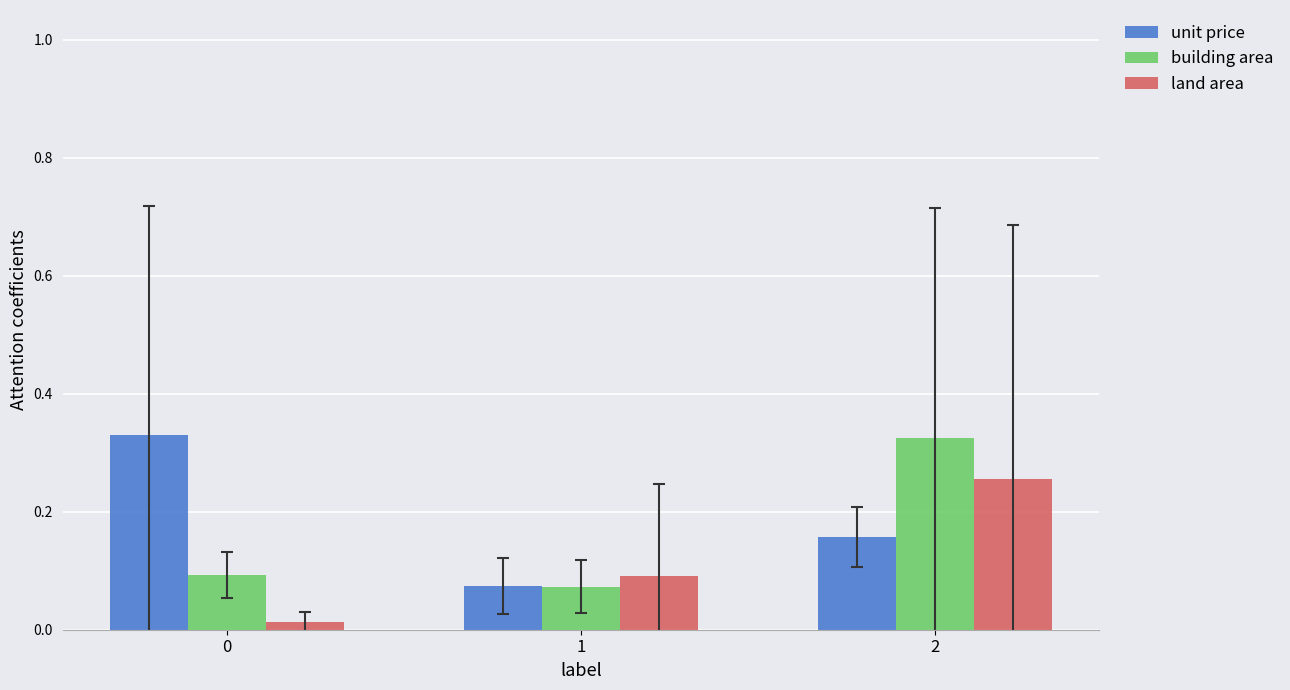

What is the sum of all land area values?

0.4